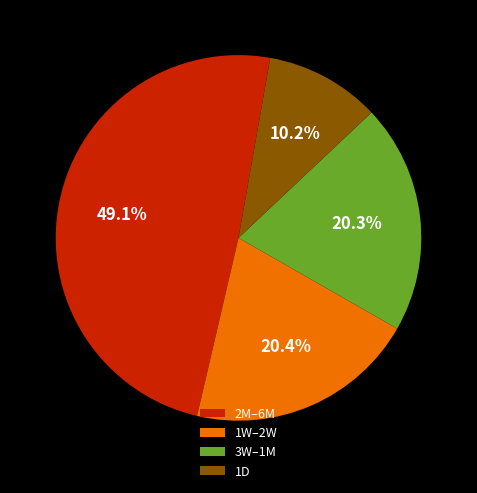

How much of the chart is everything except 3W–1M?

79.7%